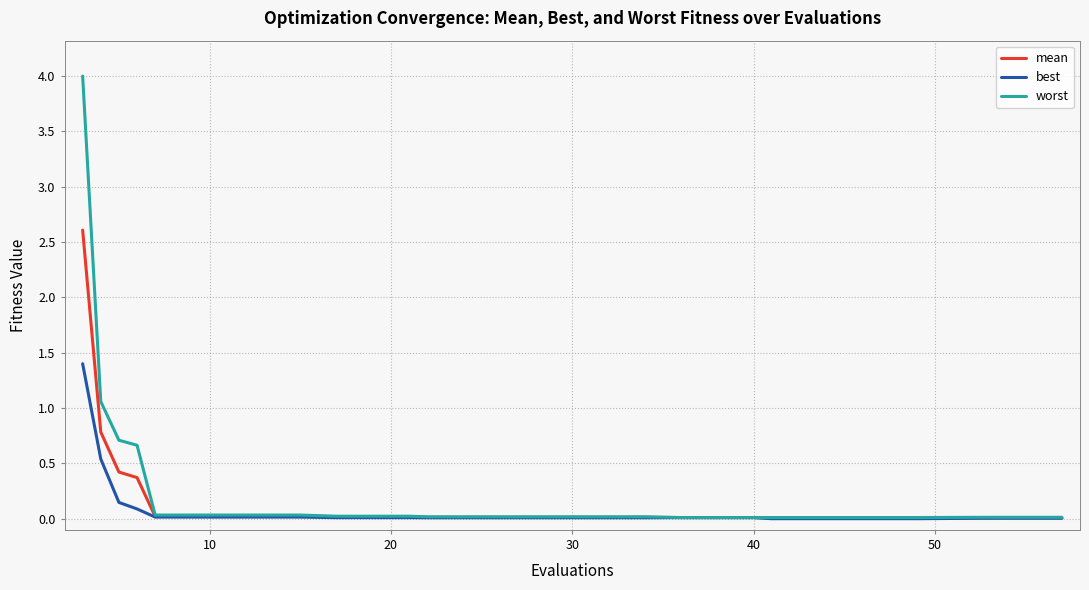

What is the highest value of the mean series?

2.6